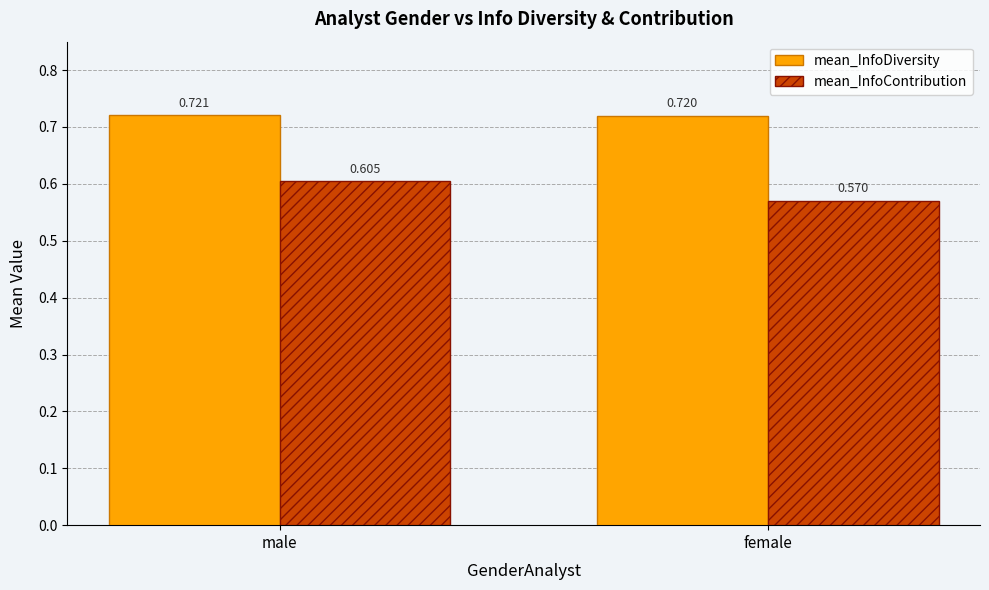

The value of mean_InfoContribution at female is 0.3. True or false?

False